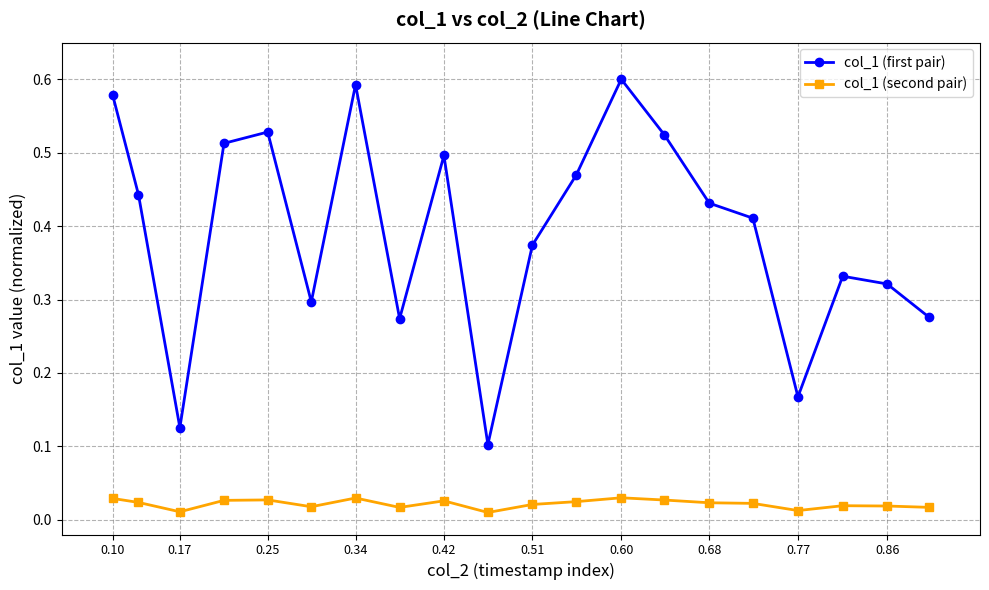

How many interior local valleys does the col_1 (first pair) series have?

5